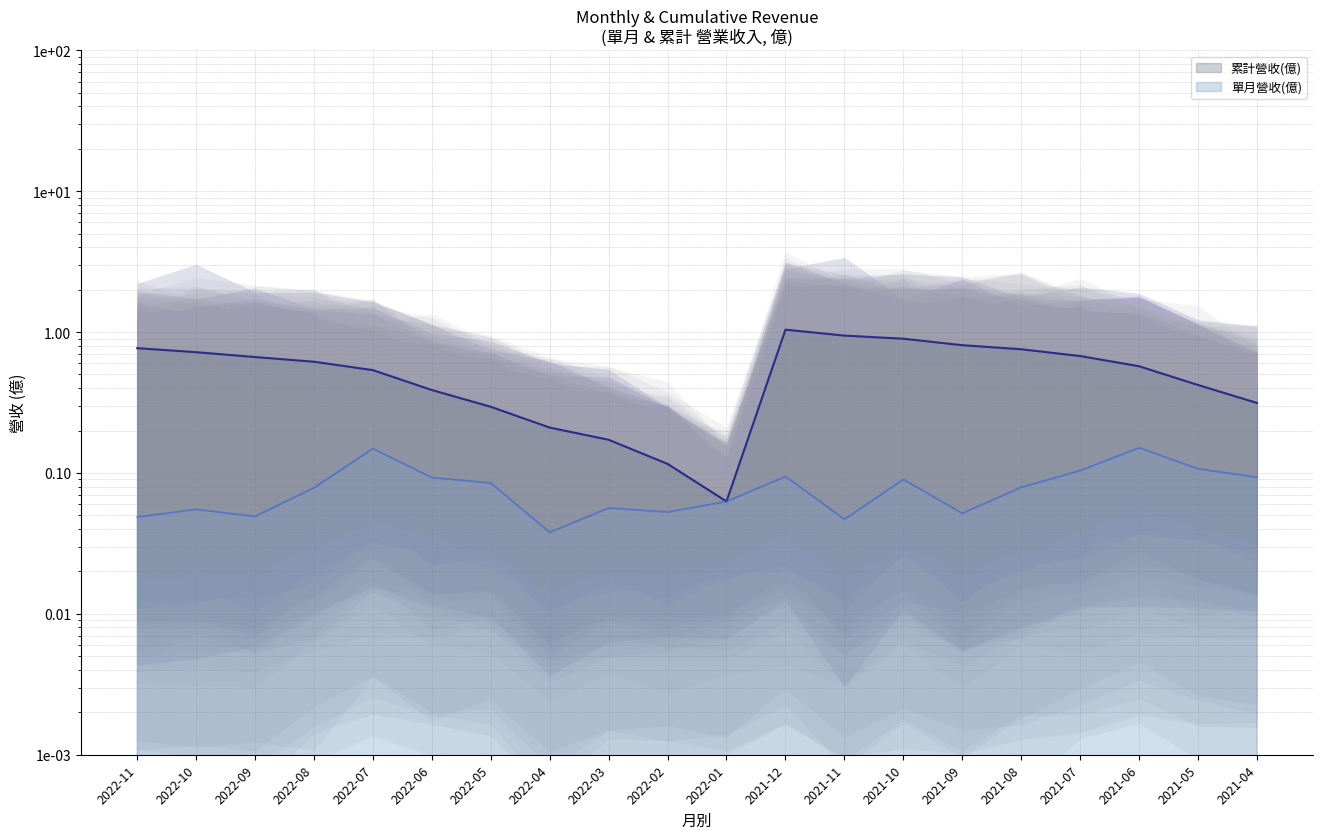

Count the number of data series in this chart.

2